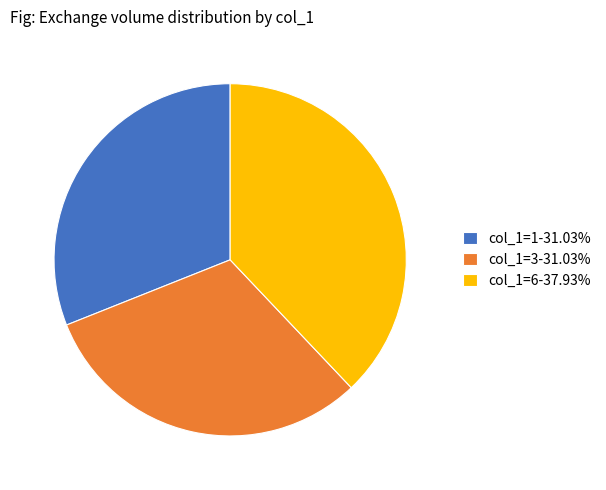

Does col_1=6-37.93% represent more than half of the total?

No